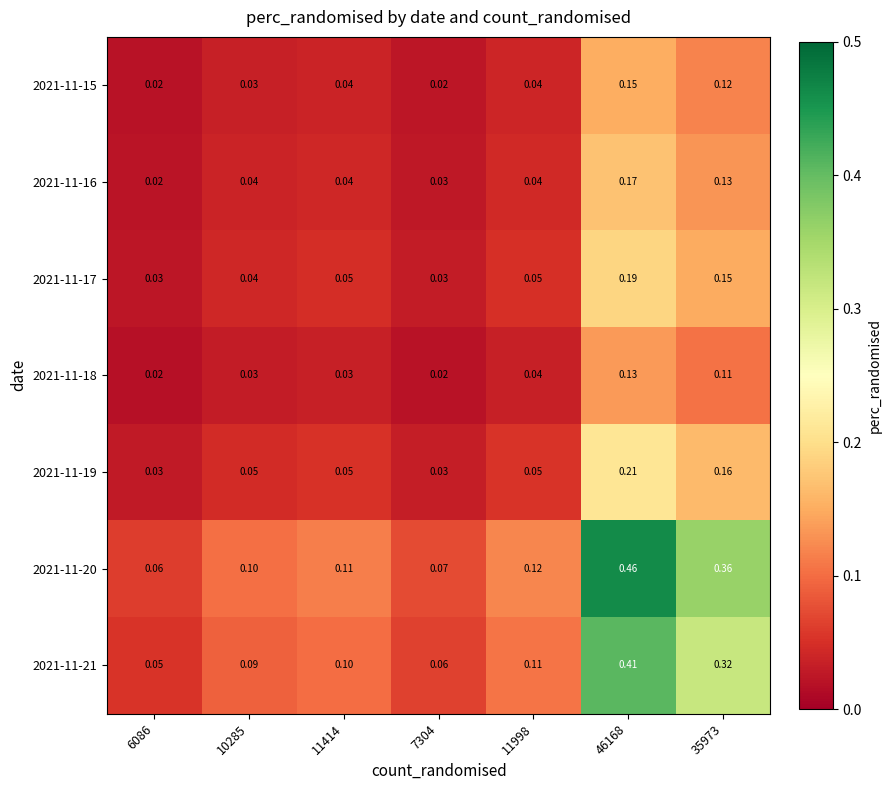

Reading left to right, transcribe all the data shown in this chart.

2021-11-15: 6086=0.0	10285=0.0	11414=0.0	7304=0.0	11998=0.0	46168=0.1	35973=0.1
2021-11-16: 6086=0.0	10285=0.0	11414=0.0	7304=0.0	11998=0.0	46168=0.2	35973=0.1
2021-11-17: 6086=0.0	10285=0.0	11414=0.1	7304=0.0	11998=0.1	46168=0.2	35973=0.1
2021-11-18: 6086=0.0	10285=0.0	11414=0.0	7304=0.0	11998=0.0	46168=0.1	35973=0.1
2021-11-19: 6086=0.0	10285=0.1	11414=0.1	7304=0.0	11998=0.1	46168=0.2	35973=0.2
2021-11-20: 6086=0.1	10285=0.1	11414=0.1	7304=0.1	11998=0.1	46168=0.5	35973=0.4
2021-11-21: 6086=0.1	10285=0.1	11414=0.1	7304=0.1	11998=0.1	46168=0.4	35973=0.3